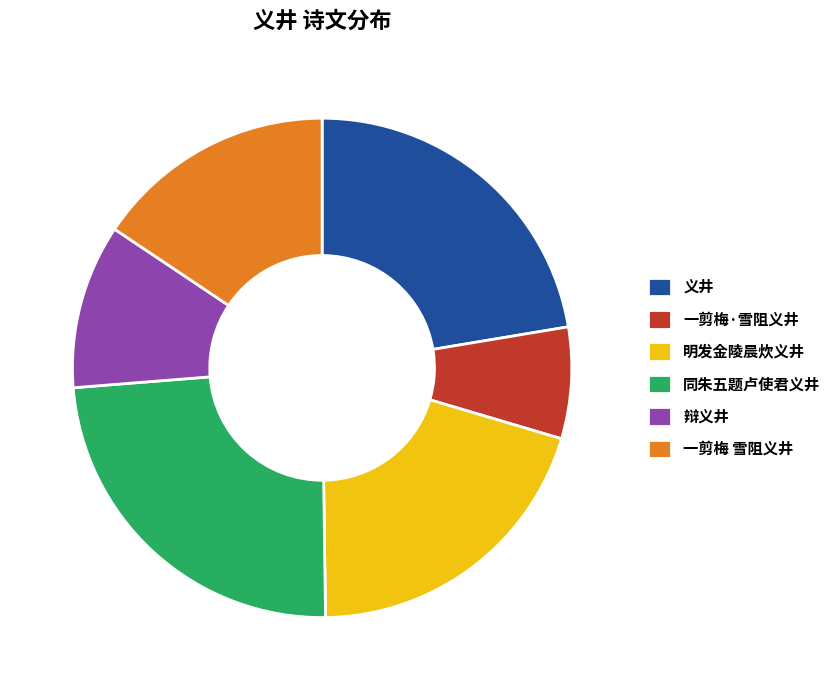

Is the sum of 同朱五题卢使君义井 and 明发金陵晨炊义井 greater than half?

No